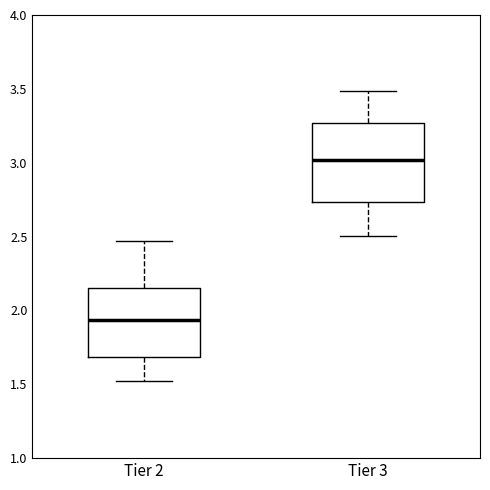

Reading left to right, transcribe this box plot: for each box, give where its median line is, the range the box spans, and where its two whiskers end, as read against the y-axis. The values are not printed on the chart, so give them approximately, as read against the axis.

Tier 2: median 1.95, box 1.70 to 2.15, whiskers 1.50 to 2.45
Tier 3: median 3.00, box 2.75 to 3.25, whiskers 2.50 to 3.50